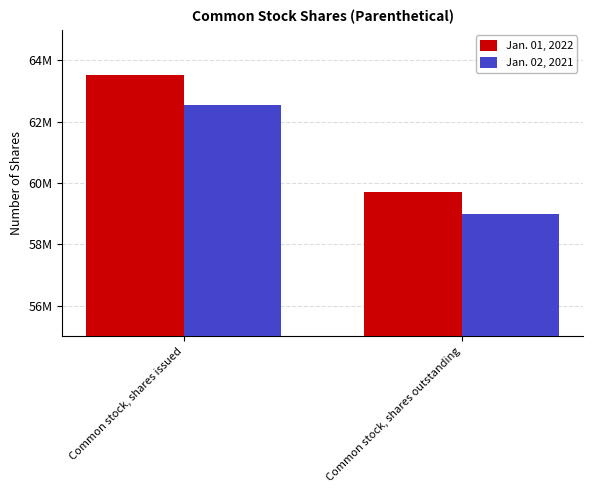

Does the chart contain stacked bars?

No